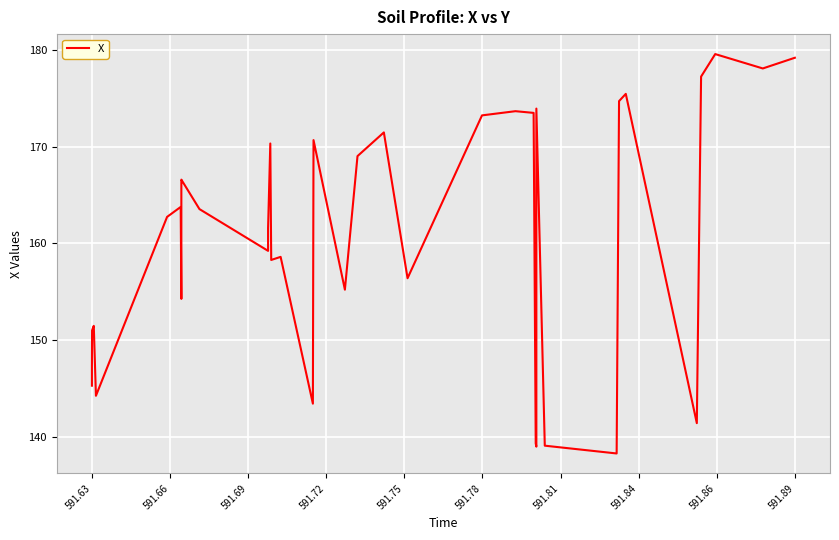

True or false: the data shows 273.2 at 38.

False